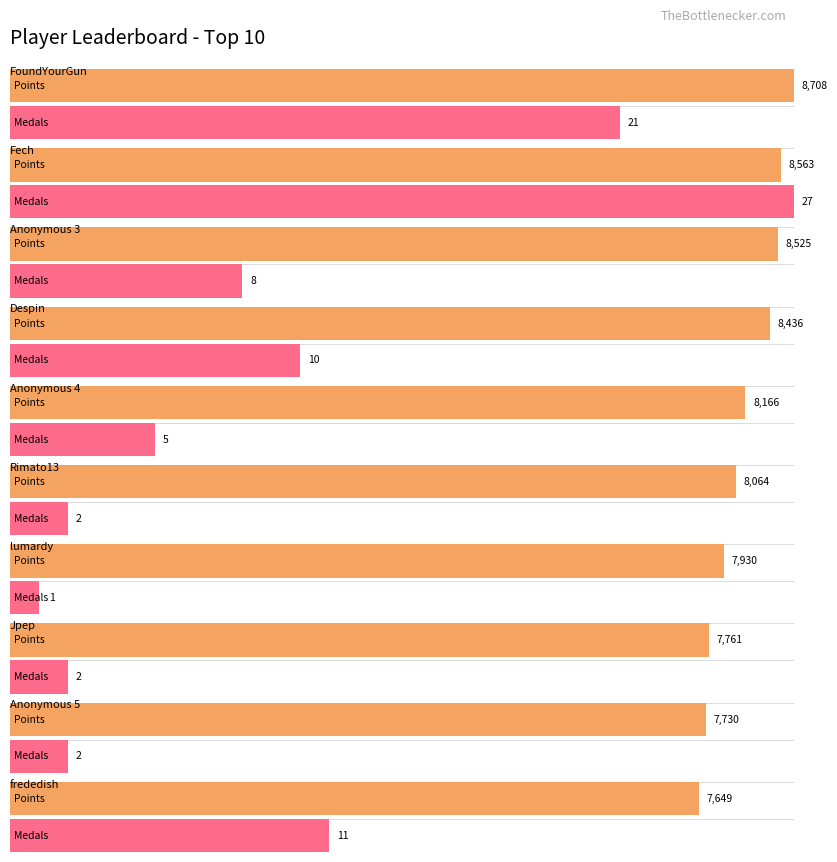

What is the spread (max minus min) of values at Rimato13?

8062